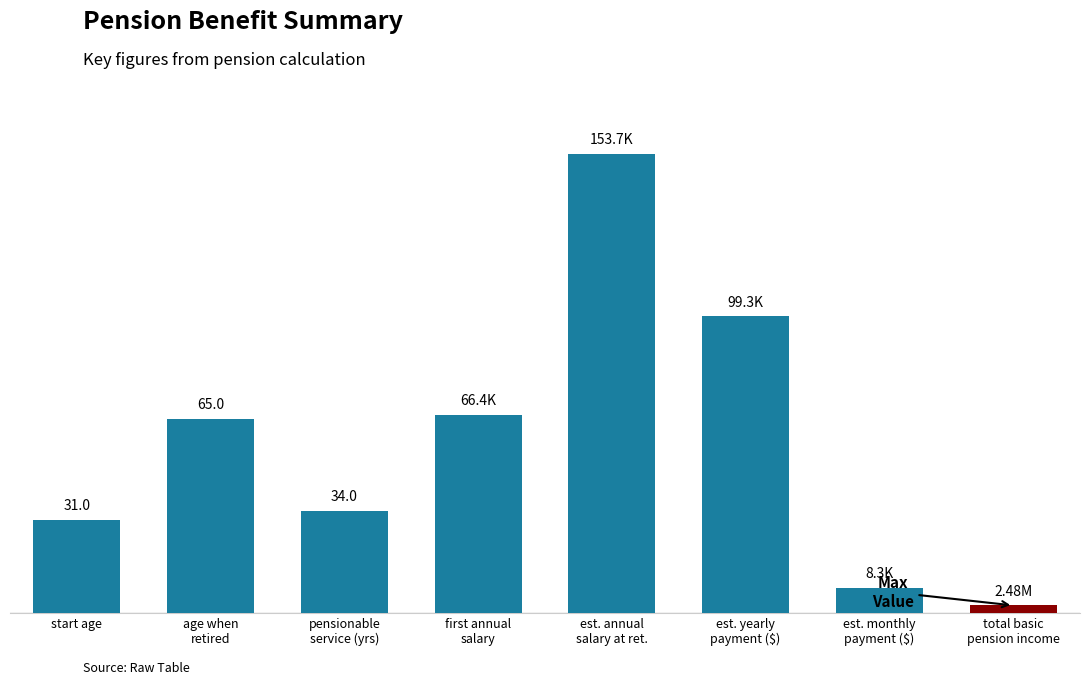

What is the change in value from start age to est. annual
salary at ret.?

+122.7